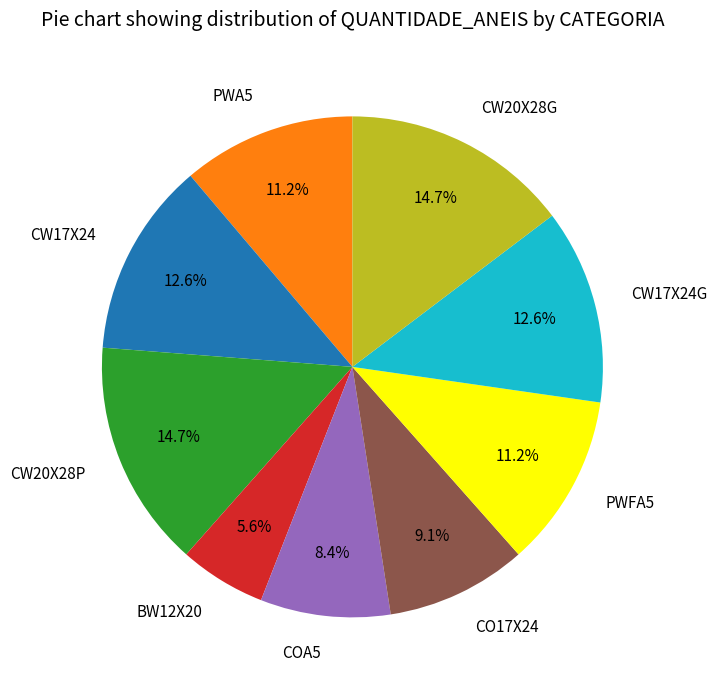

What is the ratio of the value at CW20X28G to the value at CW17X24?

1.2